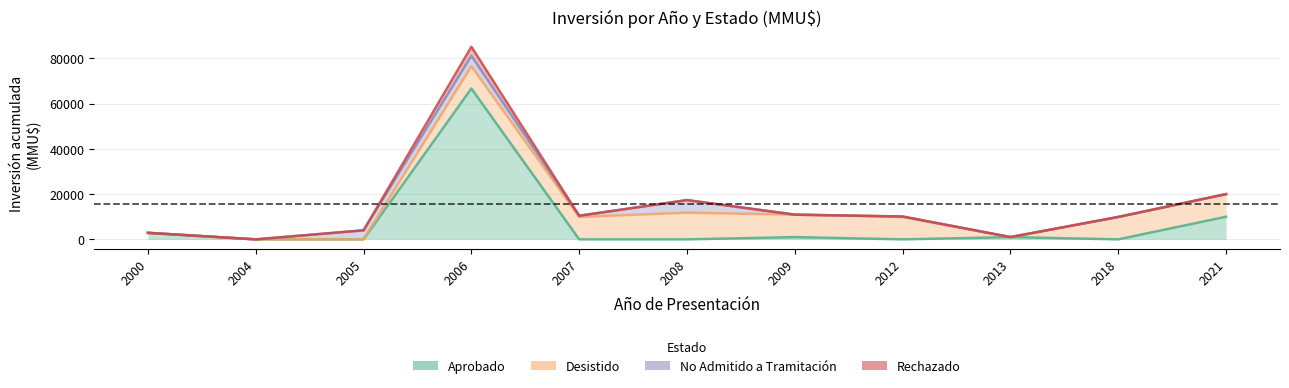

What is the difference between the maximum and second lowest values in the Aprobado series?

66655